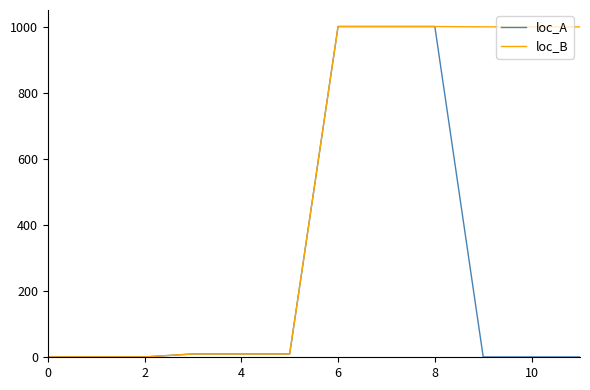

What is the greatest value displayed?

1000